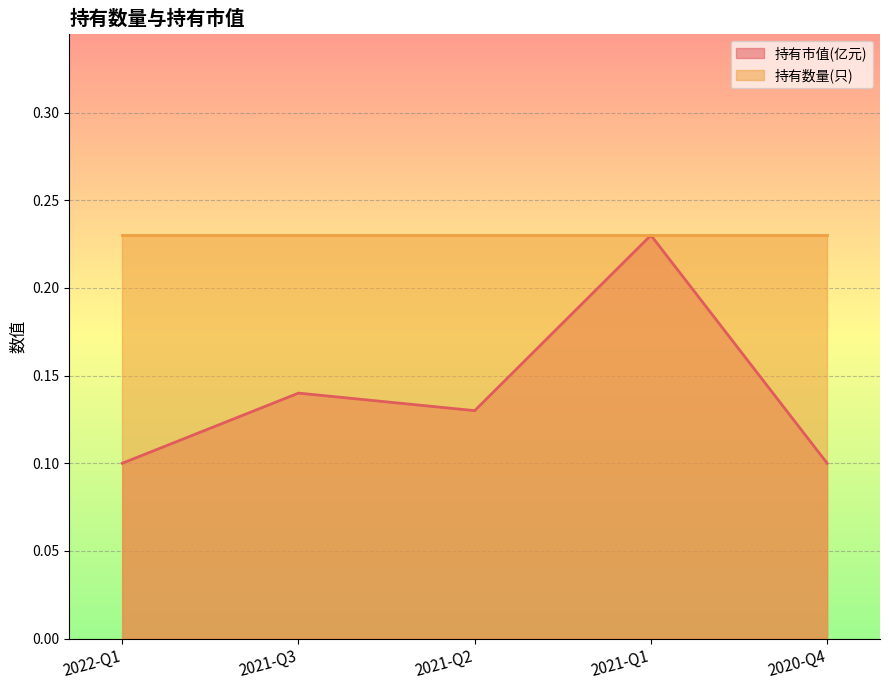

True or false: the data shows 0.1 at 2021-Q3.

True